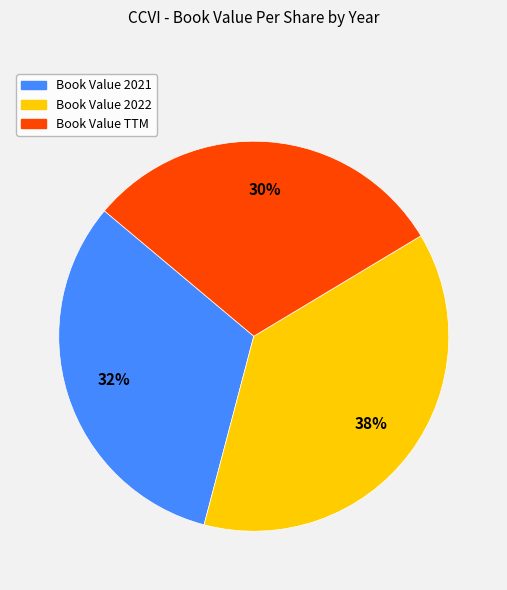

Does any single category account for the majority?

No